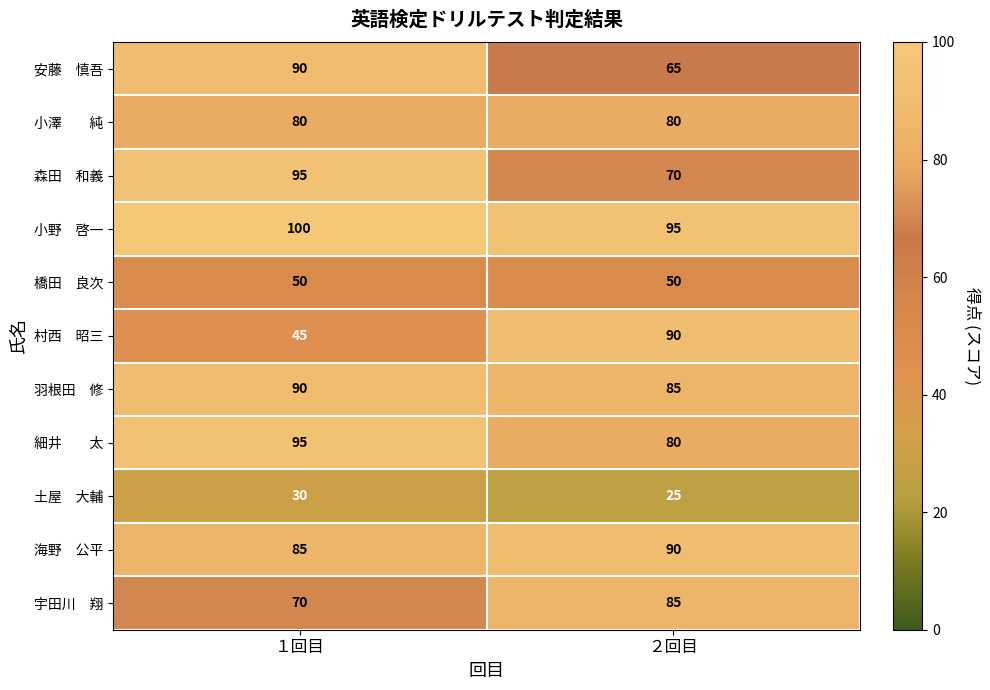

What is the maximum value shown in the chart?

100